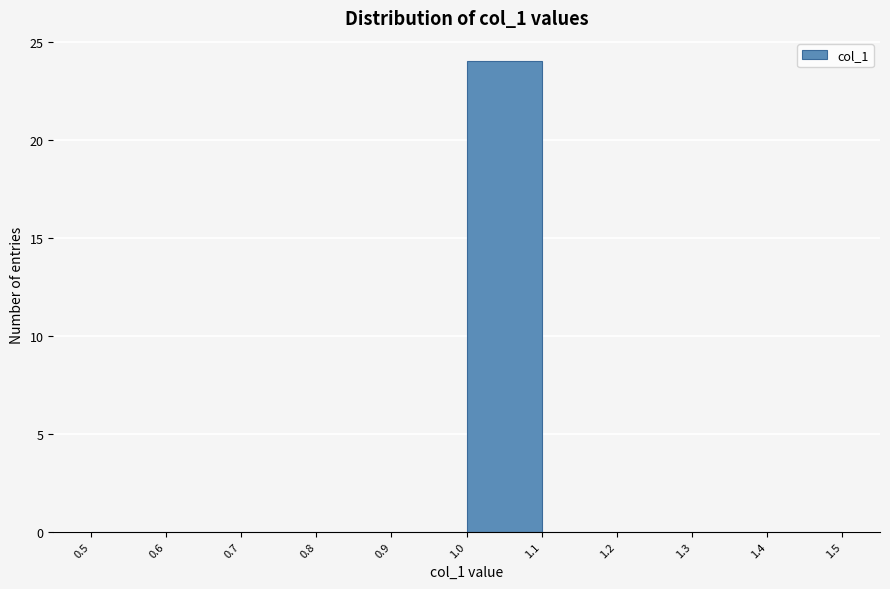

Reading left to right, transcribe this chart: for each bar, give the range it covers on the x-axis and its height. The values are not printed on the chart, so give them approximately, as read against the axis.

0.5 to 0.6: 0
0.6 to 0.7: 0
0.7 to 0.8: 0
0.8 to 0.9: 0
0.9 to 1.0: 0
1.0 to 1.1: 24
1.1 to 1.2: 0
1.2 to 1.3: 0
1.3 to 1.4: 0
1.4 to 1.5: 0